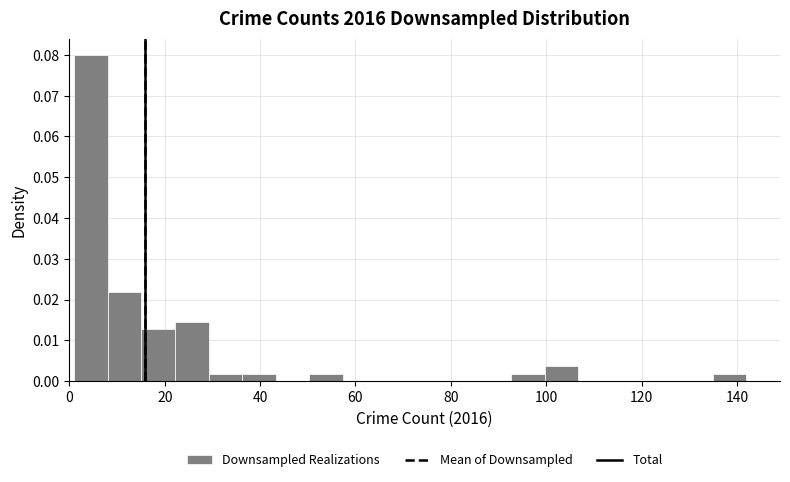

Read against the x-axis, roughly where is the centre of the tallest bar?

4